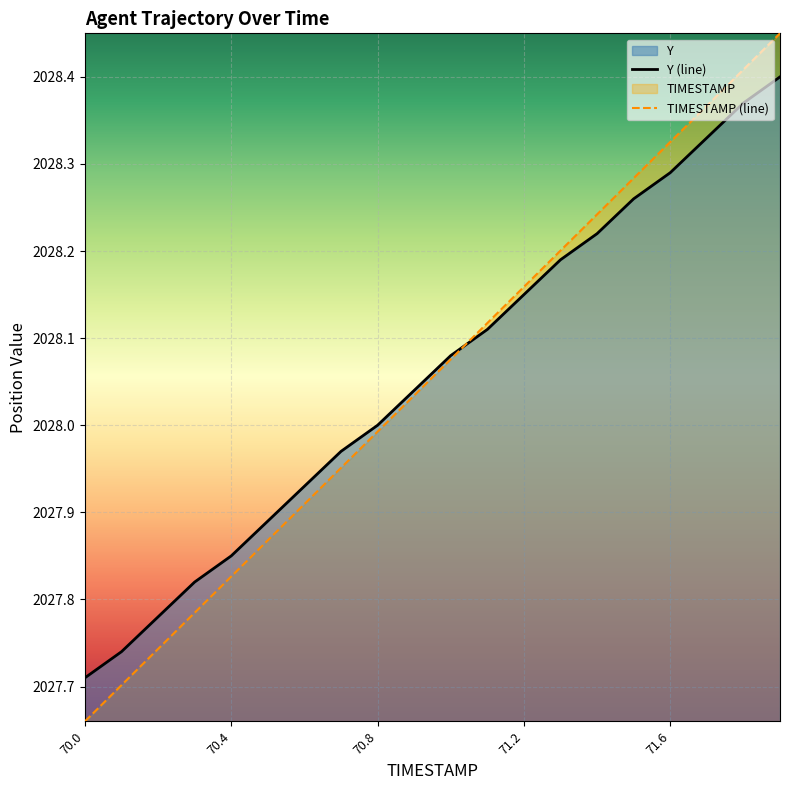

How many values in the Y series are below 2028?

8